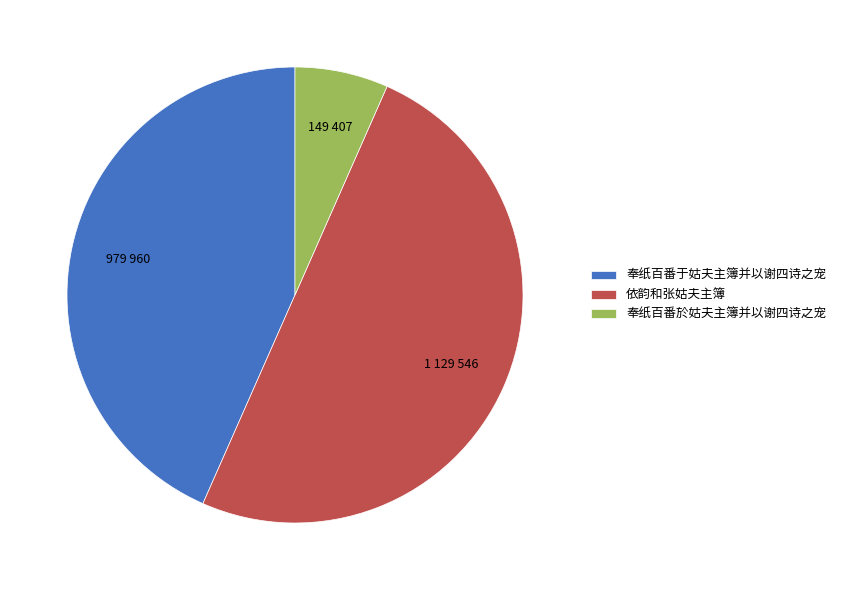

Is 奉纸百番于姑夫主簿并以谢四诗之宠 the majority of the pie?

No